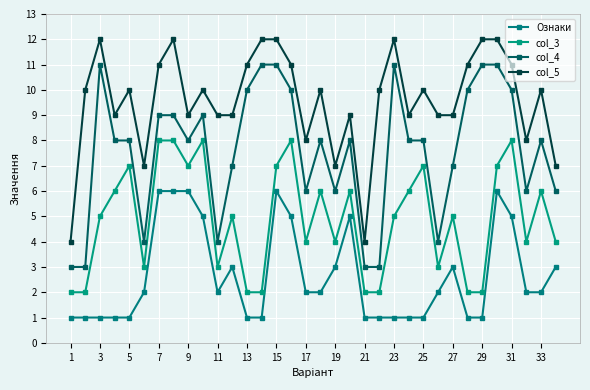

Count the number of data series in this chart.

4